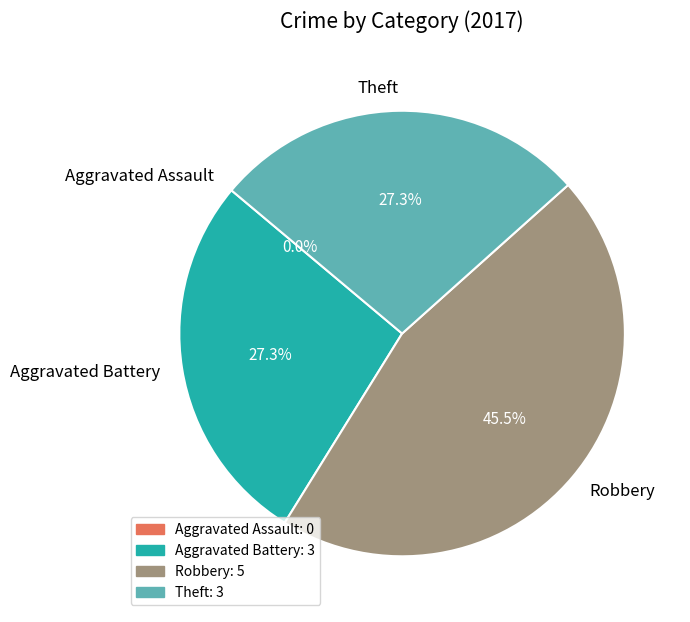

Is it true that Theft is 27% of the pie?

True